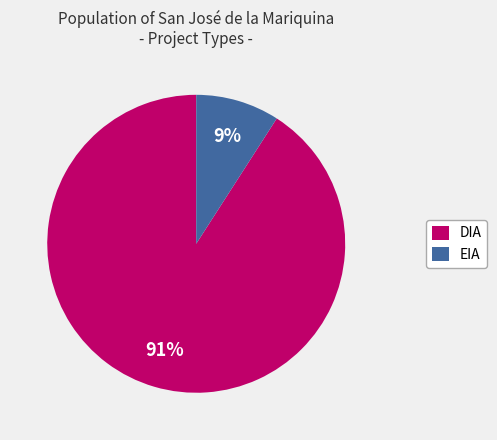

The EIA slice represents 9% of the pie. True or false?

True